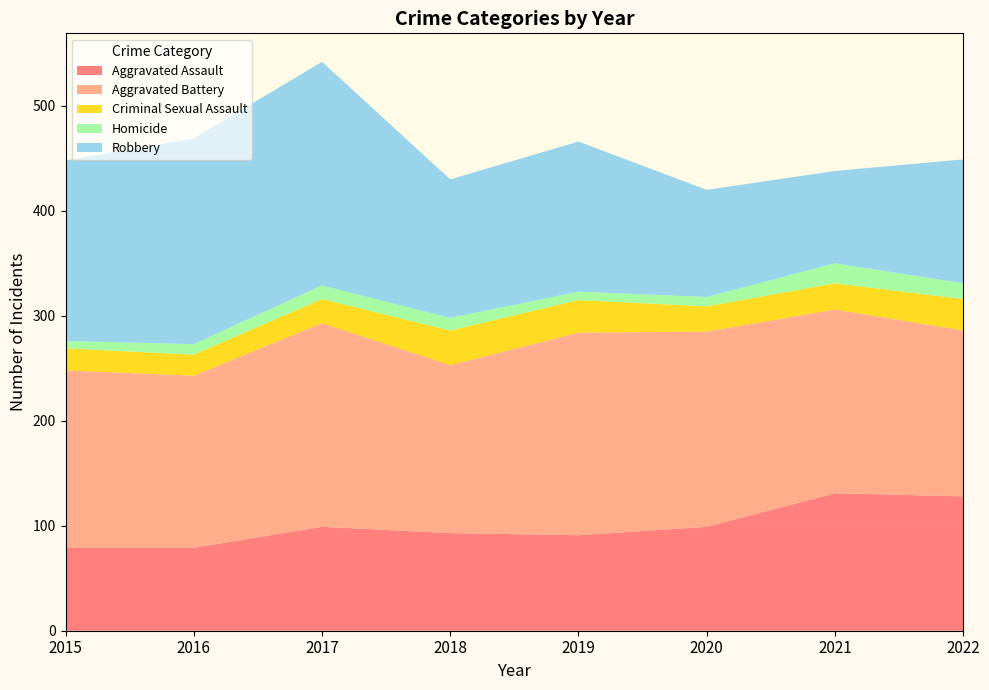

Reading left to right, extract all data points from this chart.

Aggravated Assault: 79	79	99	93	91	99	131	128
Aggravated Battery: 169	164	194	160	193	186	175	158
Criminal Sexual Assault: 21	20	23	33	31	24	25	30
Homicide: 7	10	13	12	8	9	19	15
Robbery: 172	196	213	132	143	102	88	118